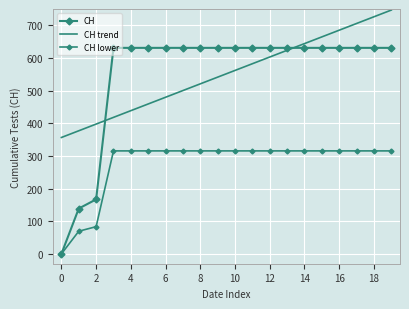

Which series has the largest total across all categories?

CH